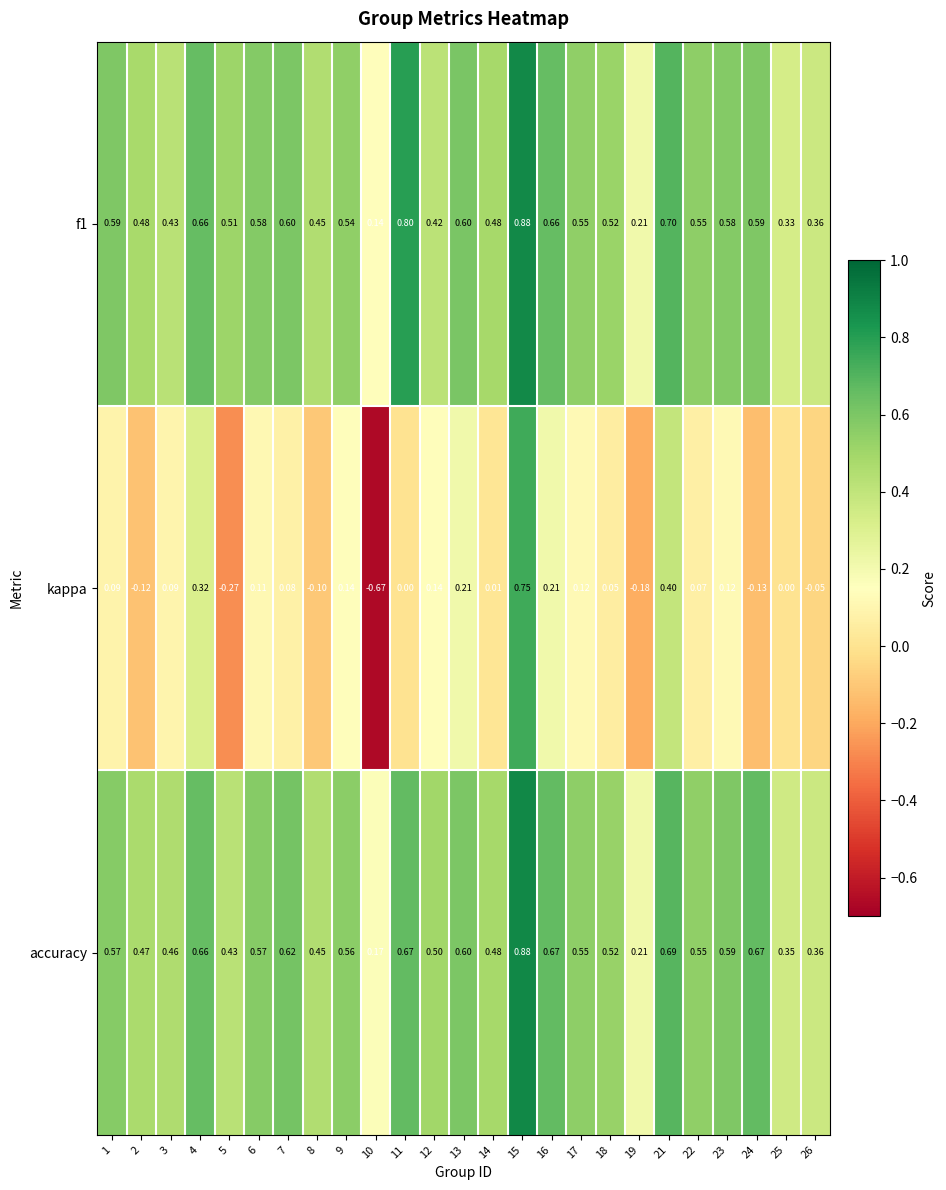

Which series changed the most between 5 and 16?

kappa